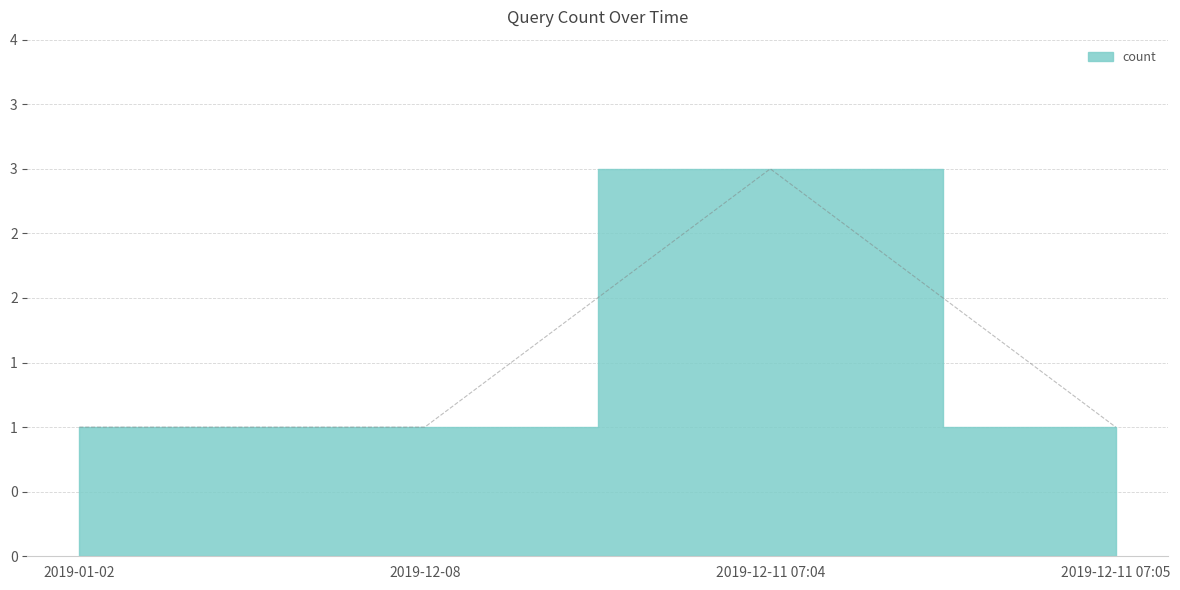

Which category has the highest value across all series?

2019-12-11 07:04